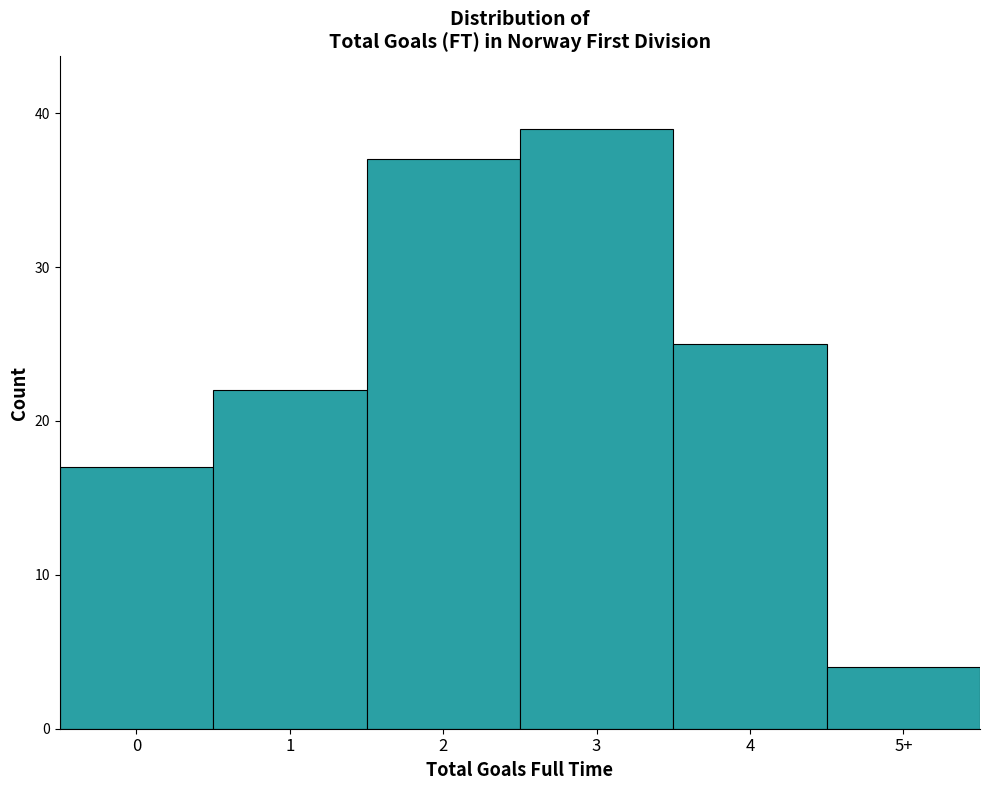

Reading left to right, transcribe all the data shown in this chart.

17	22	37	39	25	4